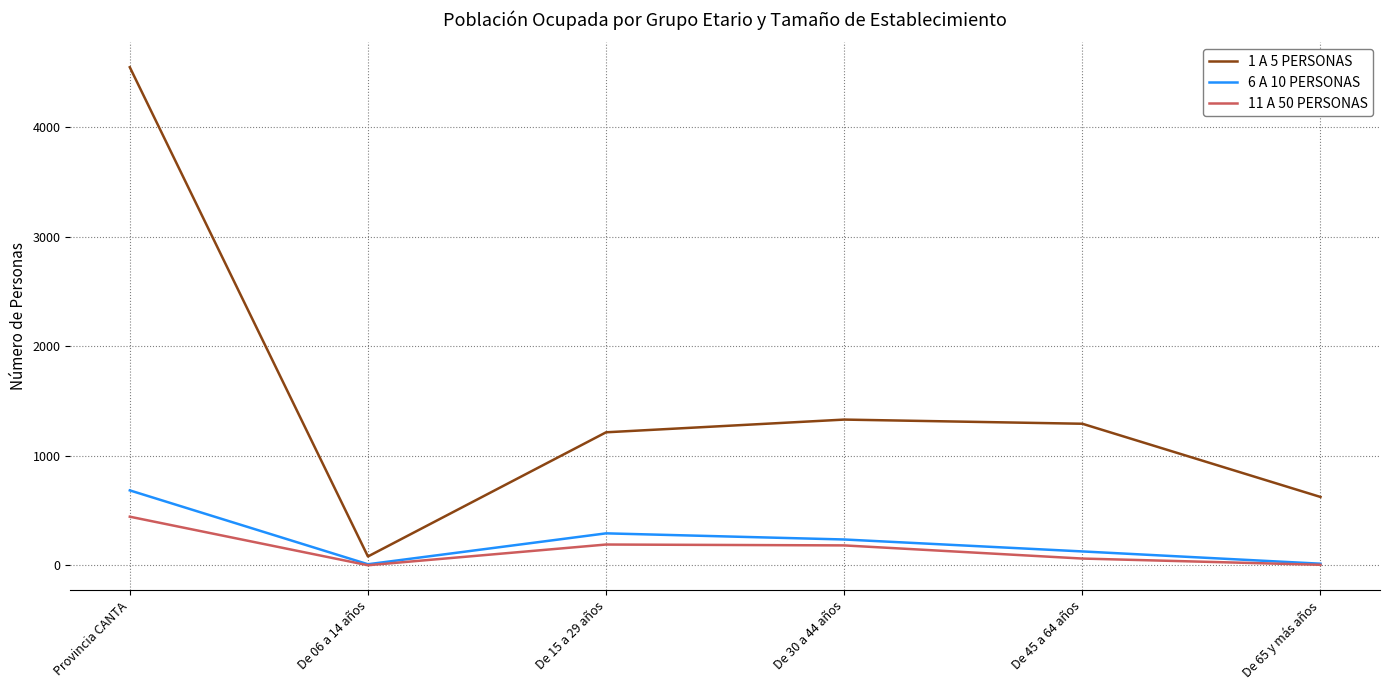

Does the chart display data point markers on the line(s)?

No